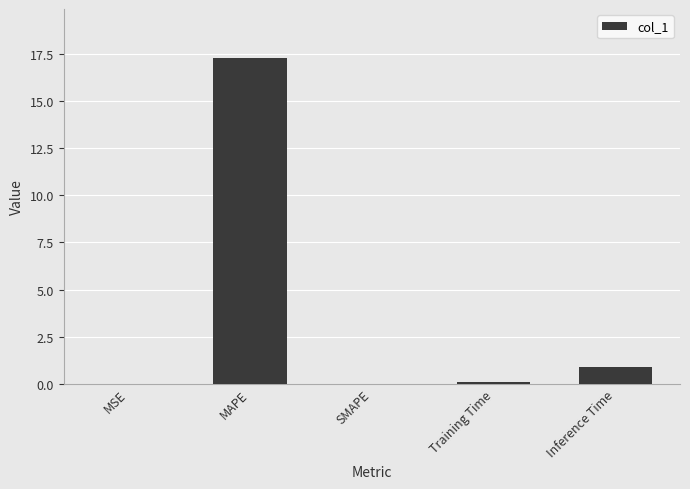

Is it true that the value at MAPE is 6.6?

False